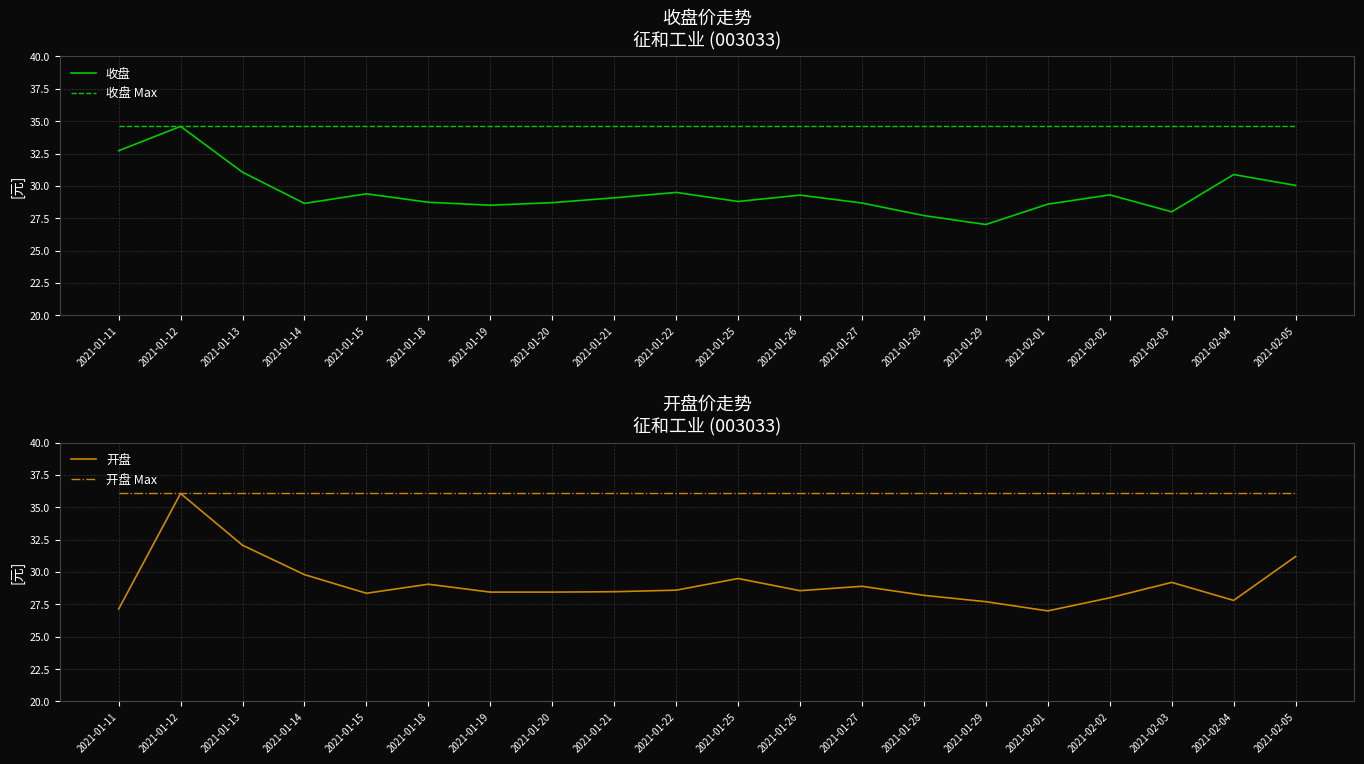

Read the 收盘 Max value at 2021-01-28.

34.6